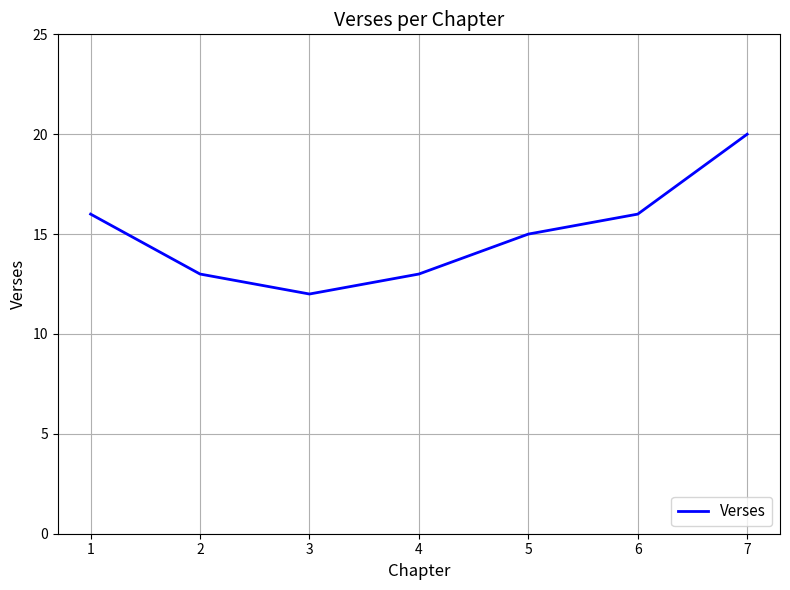

The value at 3 is 5. True or false?

False